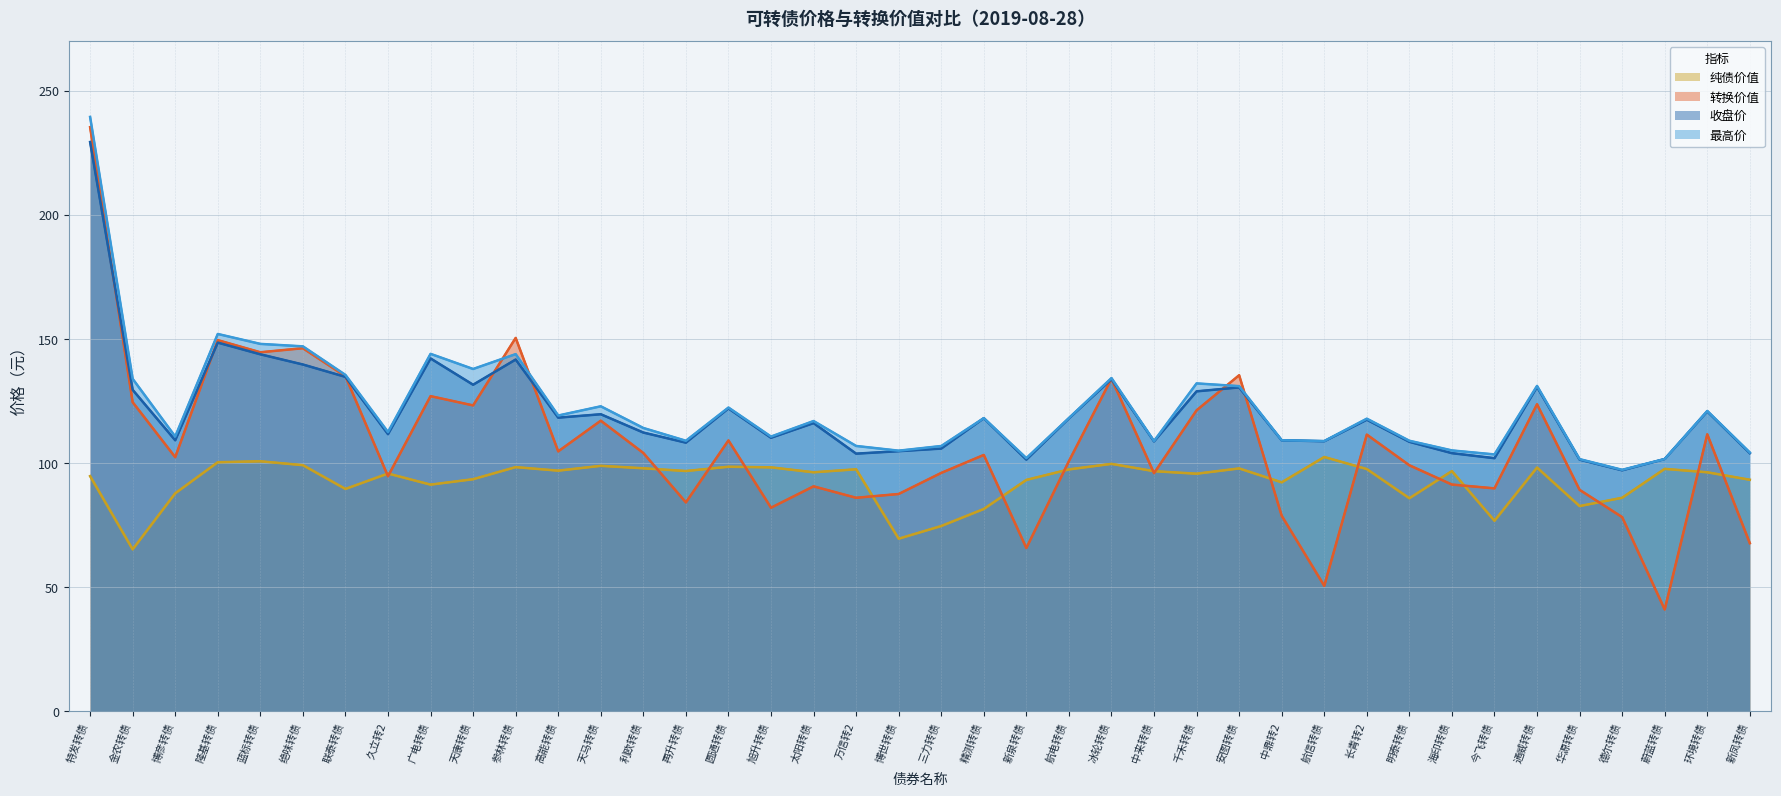

What is the maximum value for 纯债价值?

102.5